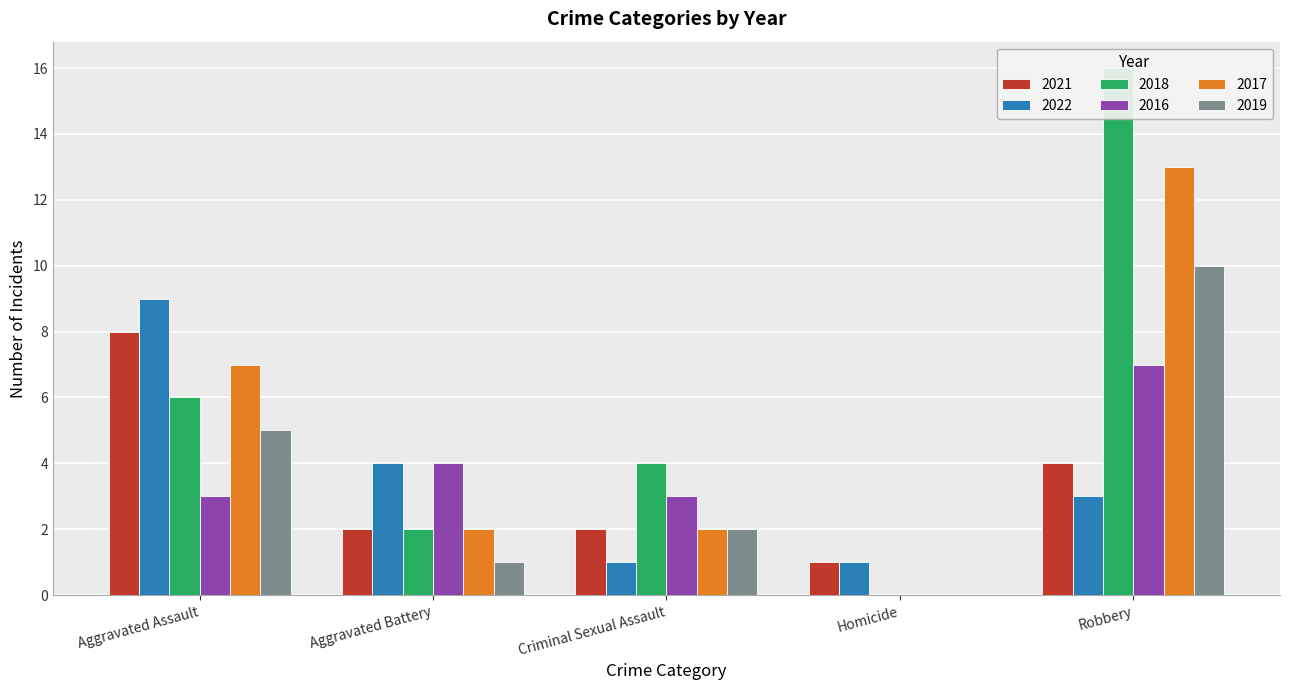

The 2021 series shows 4 at Robbery. True or false?

True